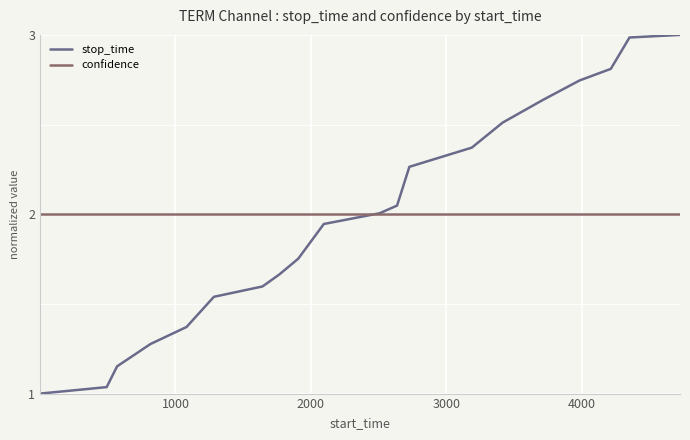

Which series has the largest range (max minus min)?

stop_time